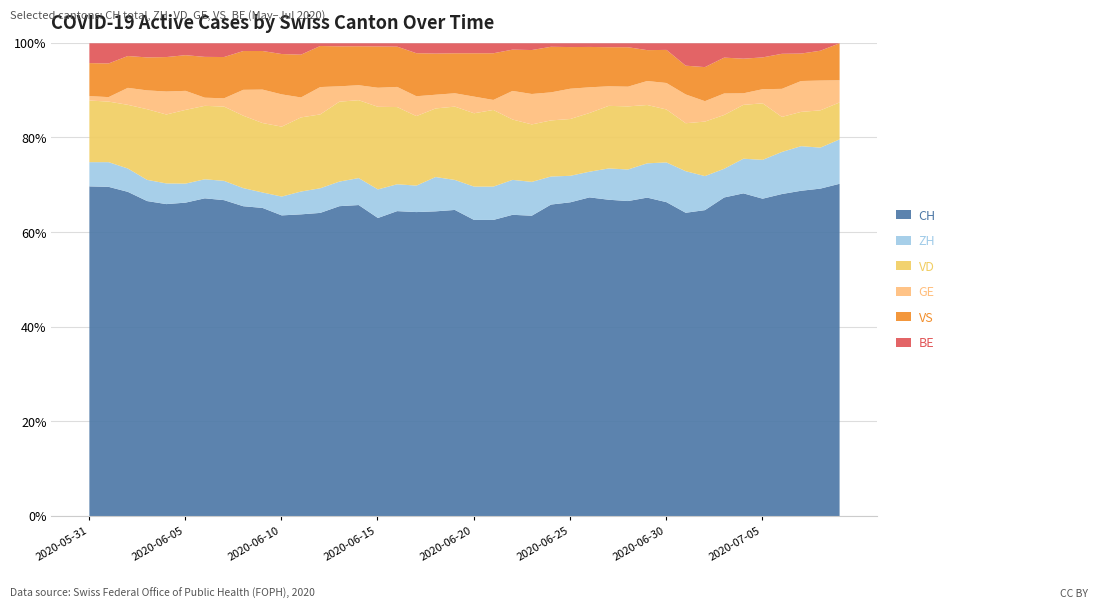

What is the minimum value for CH?

62.7